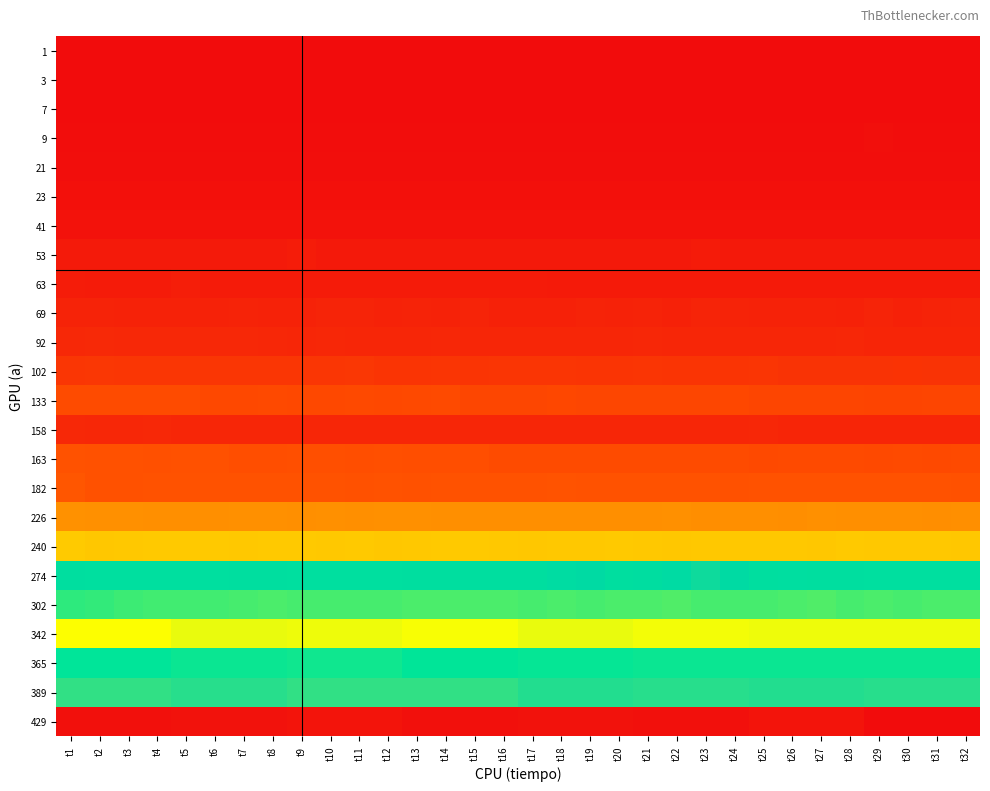

What is the difference between the highest and lowest values at t10?

8792456